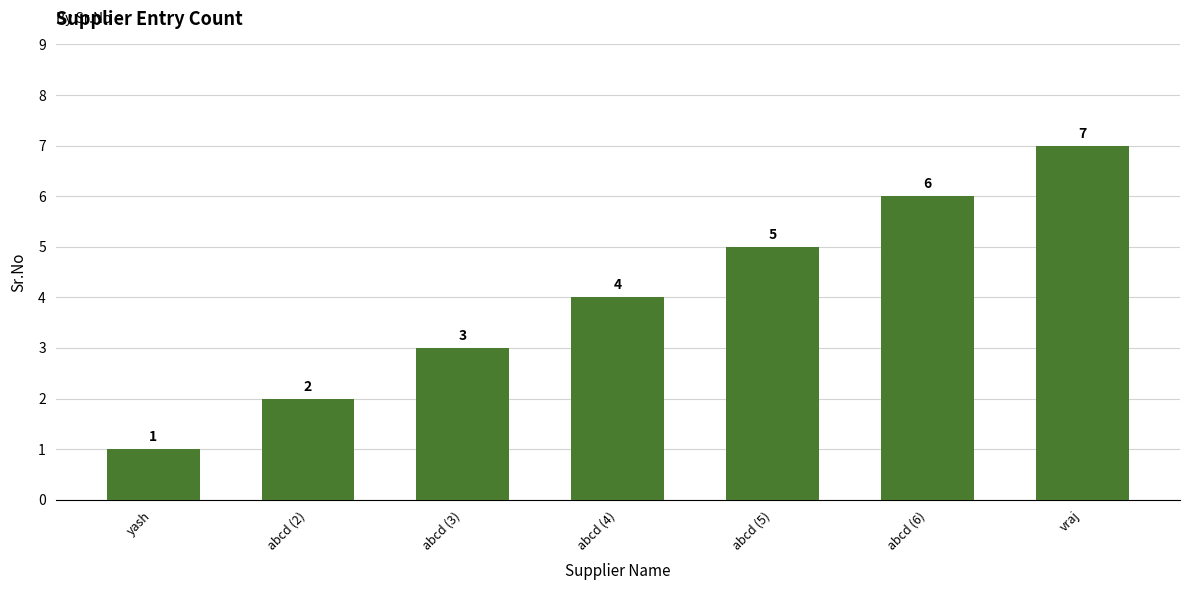

What is the label of the 1st bar from the right?

vraj